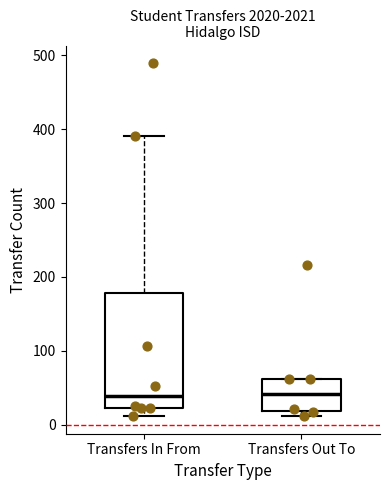

Where does the lower whisker of the box for Transfers In From end on the y-axis? The values are not printed on the chart, so give them approximately, as read against the axis.

10